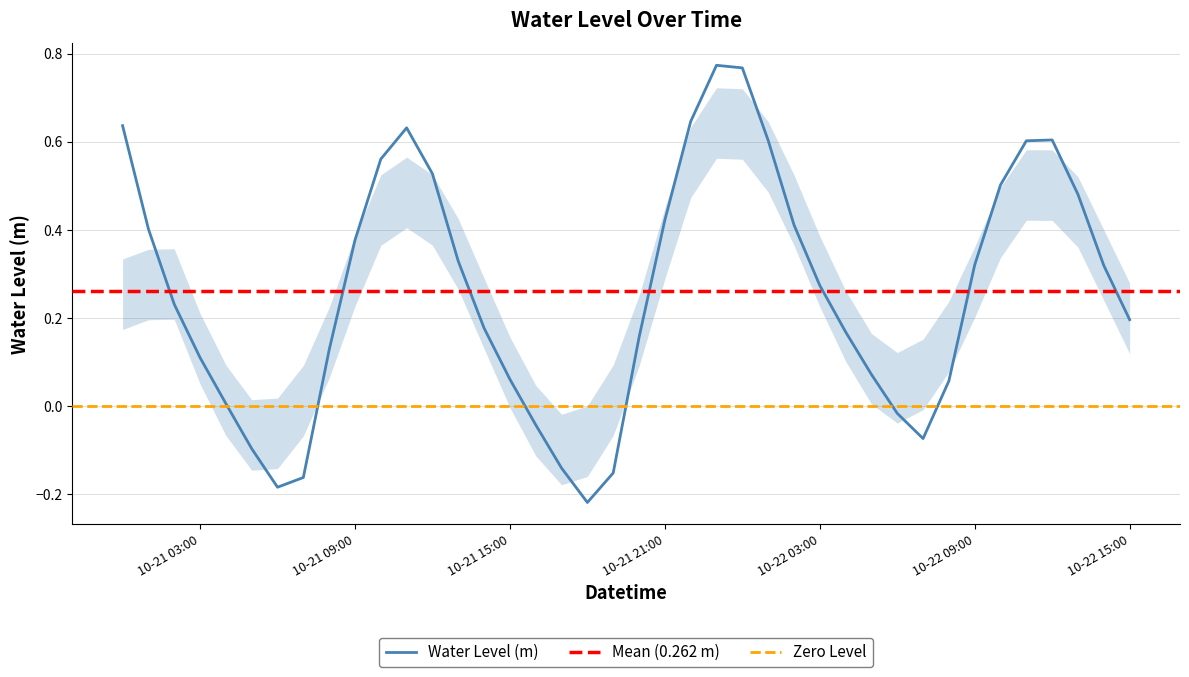

Between 2024-10-21 20:00:00 and 2024-10-21 08:00:00, which is larger?

2024-10-21 20:00:00